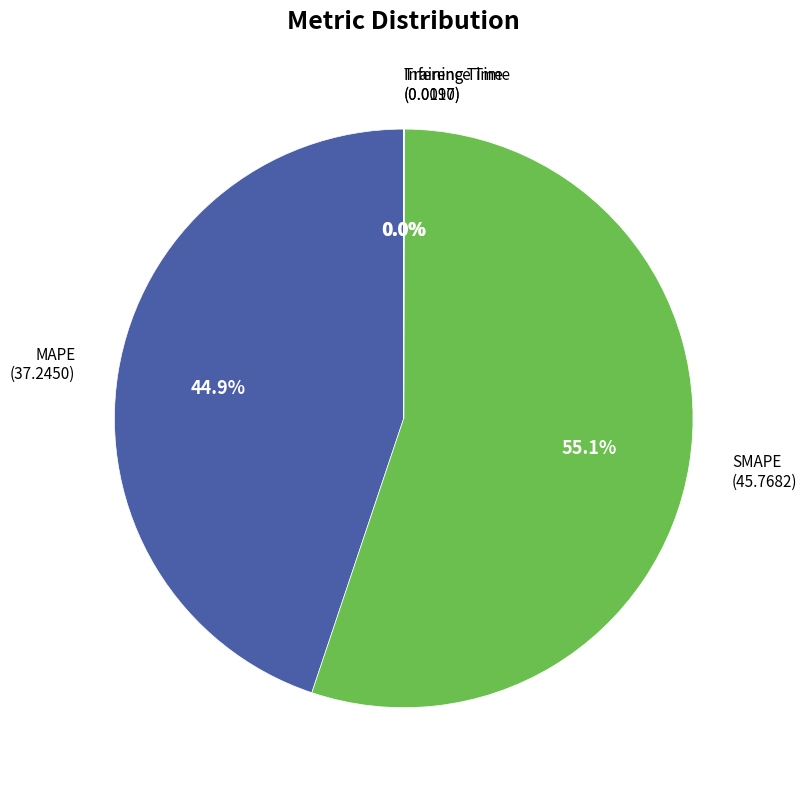

To the nearest percent, what is the difference between the largest and smallest slice percentages?

55%